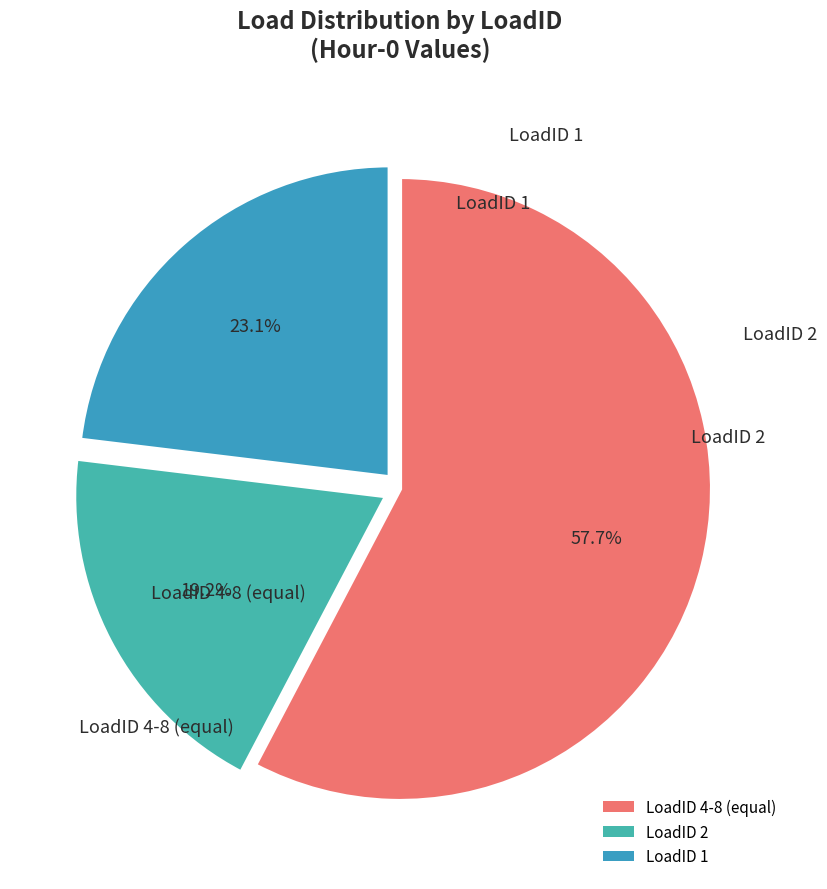

Which has a higher value, LoadID 4-8 (equal) or LoadID 1?

LoadID 4-8 (equal)